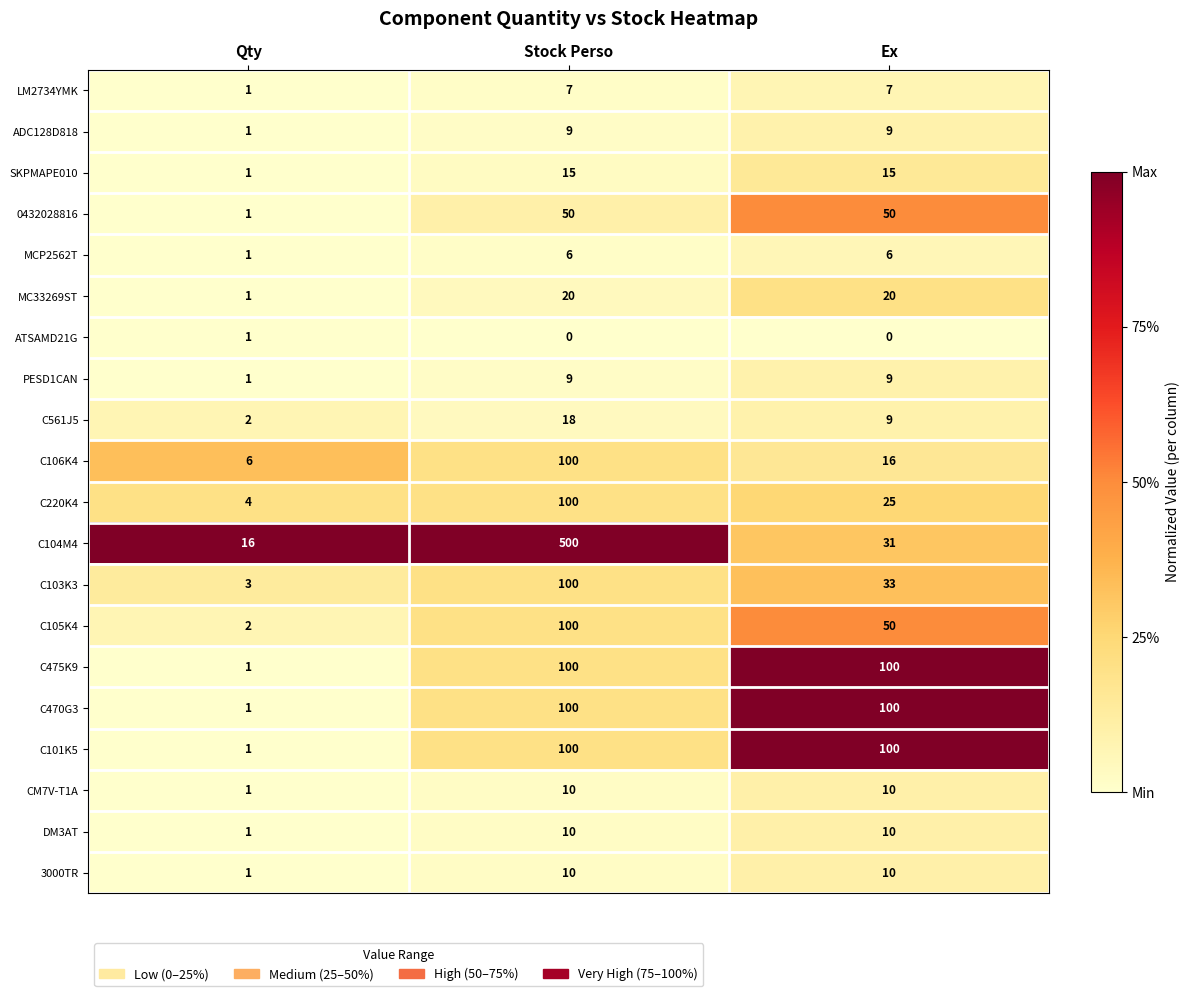

What is the spread (max minus min) of values at Qty?

15